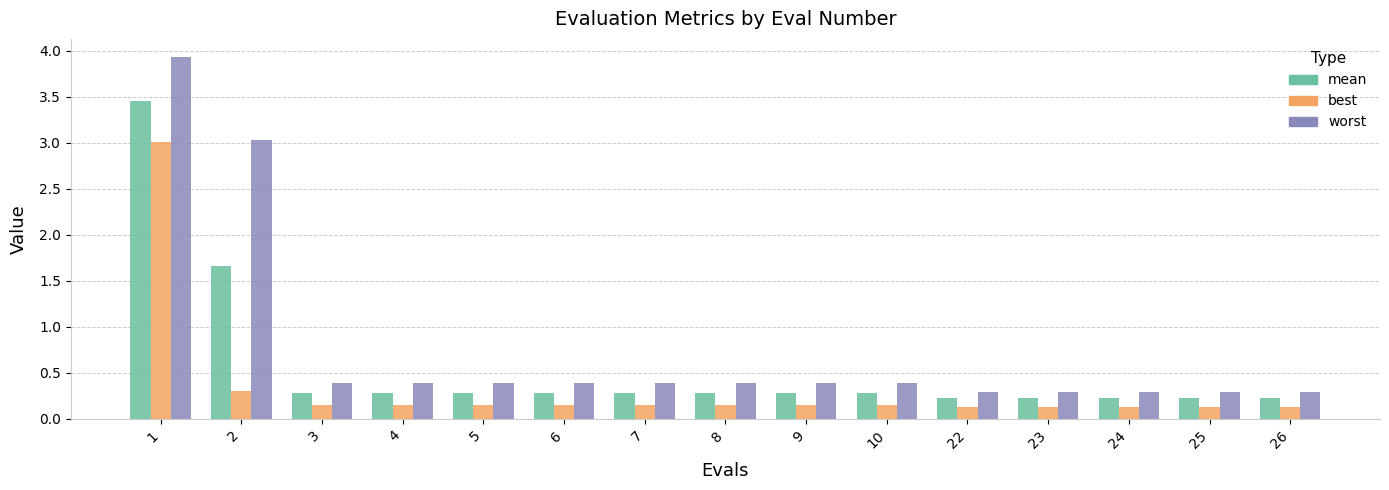

The value of worst at 7 is 0.6. True or false?

False